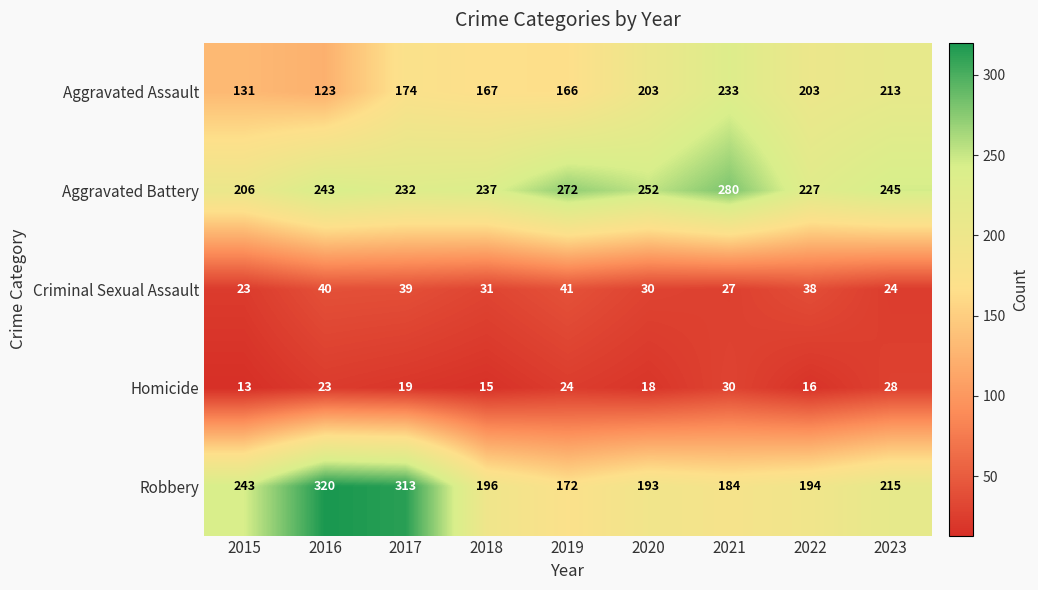

How many categories are shown in the chart?

9